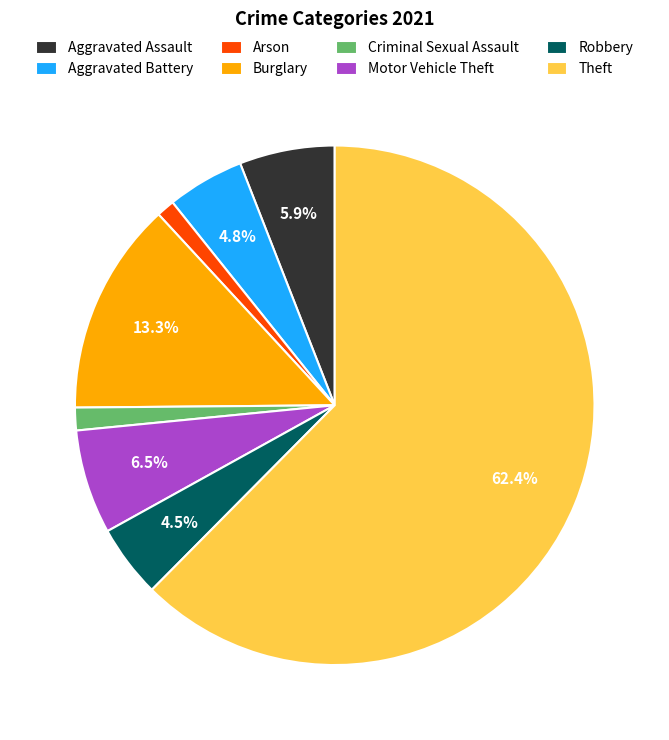

What is the majority slice?

Theft